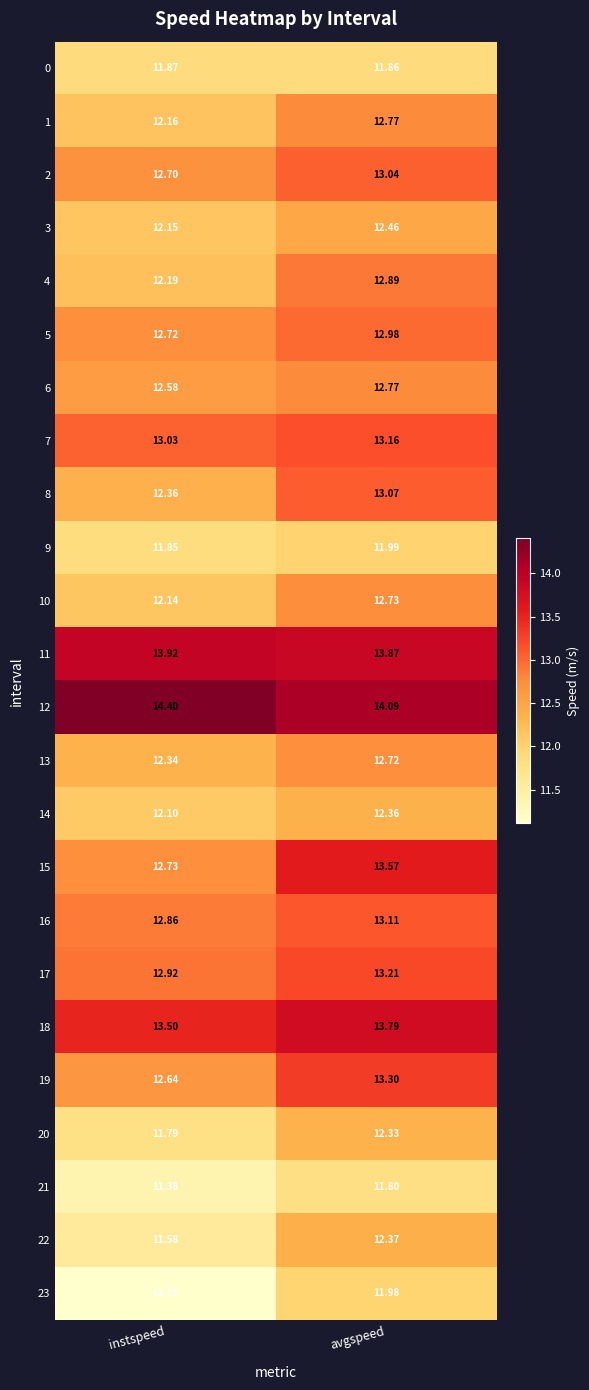

Is the value of 7 at avgspeed greater than the value of 18 at avgspeed?

No